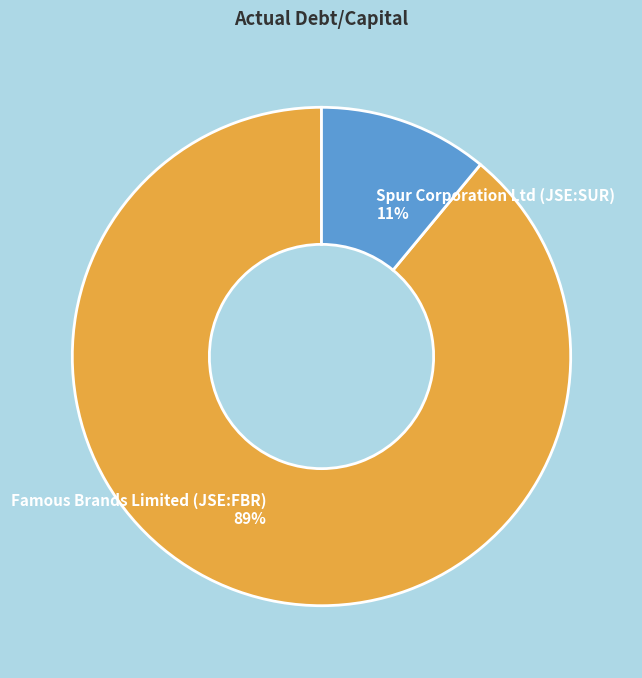

Which category accounts for the majority?

Famous Brands Limited (JSE:FBR)